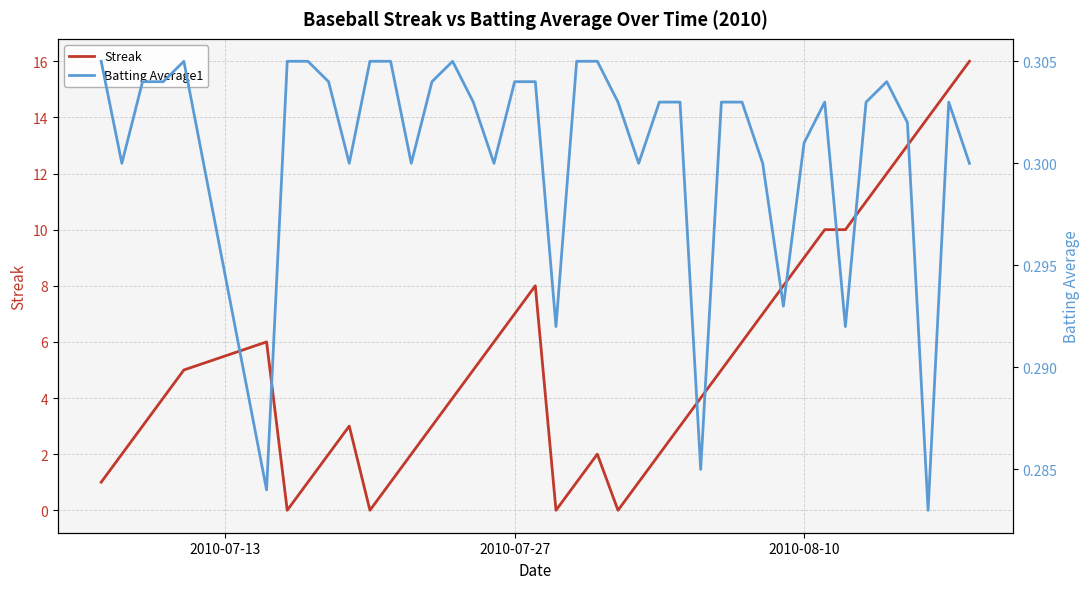

At how many categories does at least one series exceed 8?

9